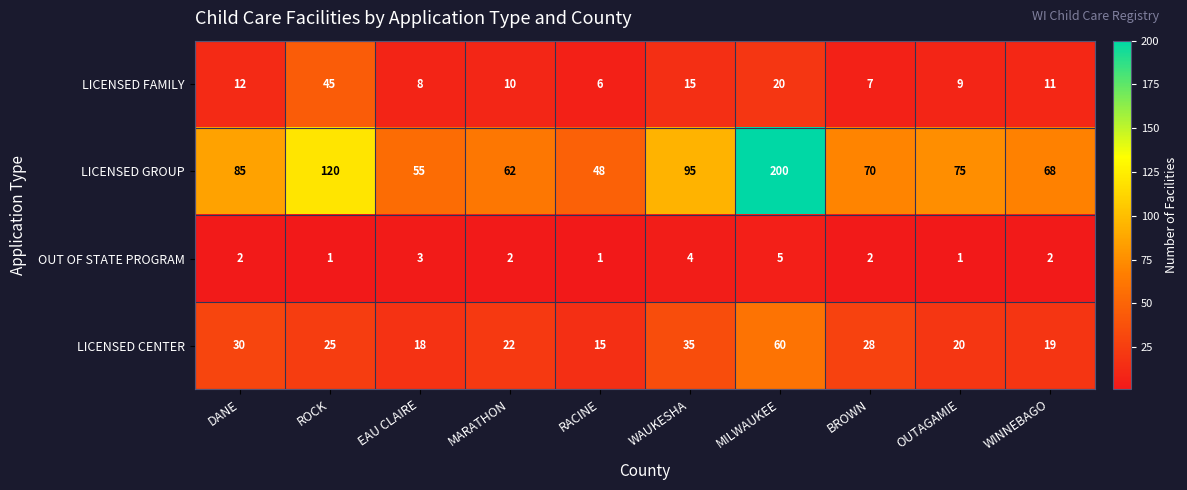

At which label does LICENSED GROUP reach its minimum?

RACINE